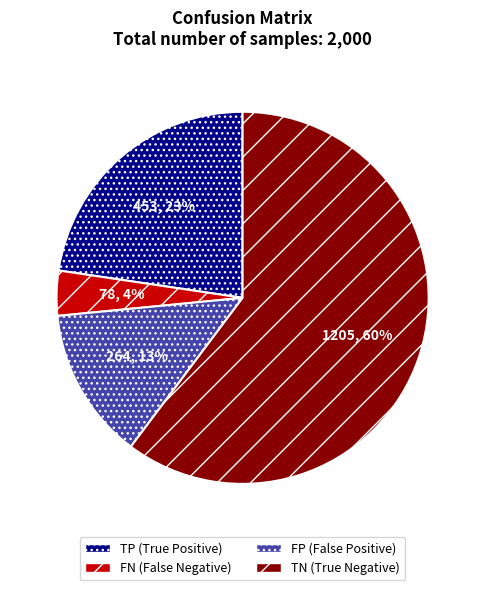

Which category has the biggest portion of the pie?

TN